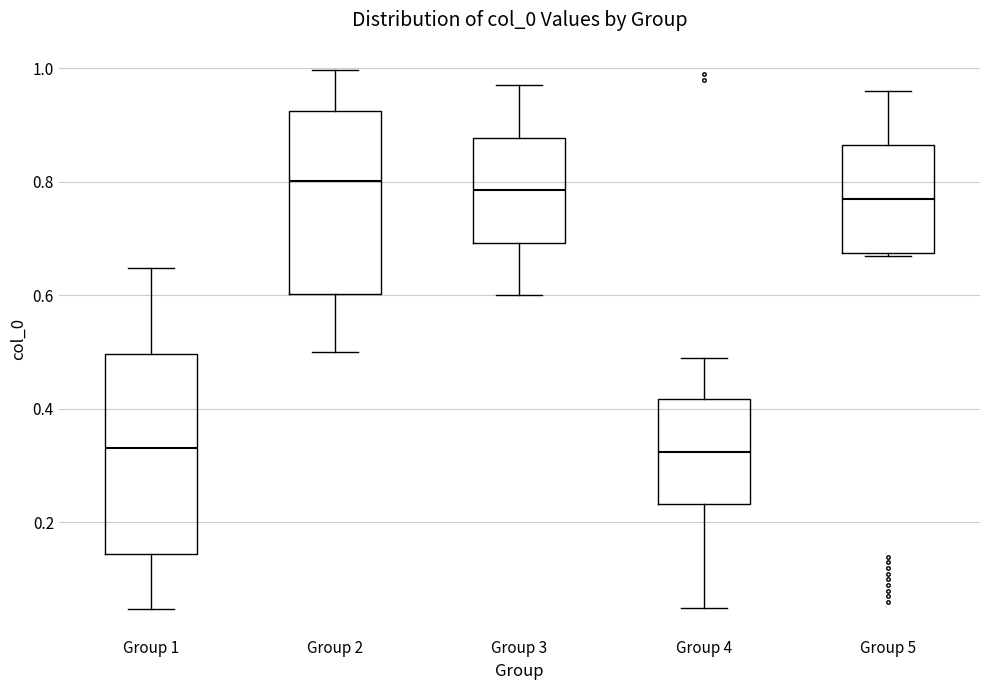

Reading left to right, transcribe this box plot: for each box, give where its median line is, the range the box spans, and where its two whiskers end, as read against the y-axis. The values are not printed on the chart, so give them approximately, as read against the axis.

Group 1: median 0.34, box 0.14 to 0.50, whiskers 0.04 to 0.64
Group 2: median 0.80, box 0.60 to 0.92, whiskers 0.50 to 1.00
Group 3: median 0.78, box 0.70 to 0.88, whiskers 0.60 to 0.98
Group 4: median 0.32, box 0.24 to 0.42, whiskers 0.06 to 0.50
Group 5: median 0.78, box 0.68 to 0.86, whiskers 0.68 to 0.96